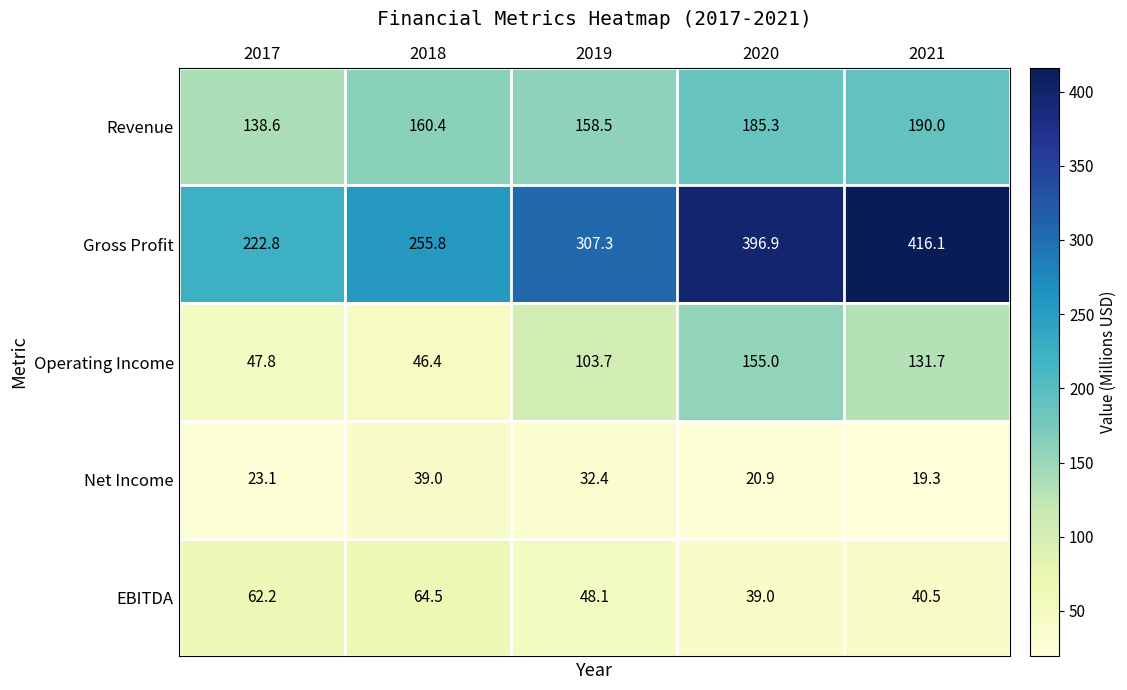

At which category does the chart reach its minimum across all series?

2021